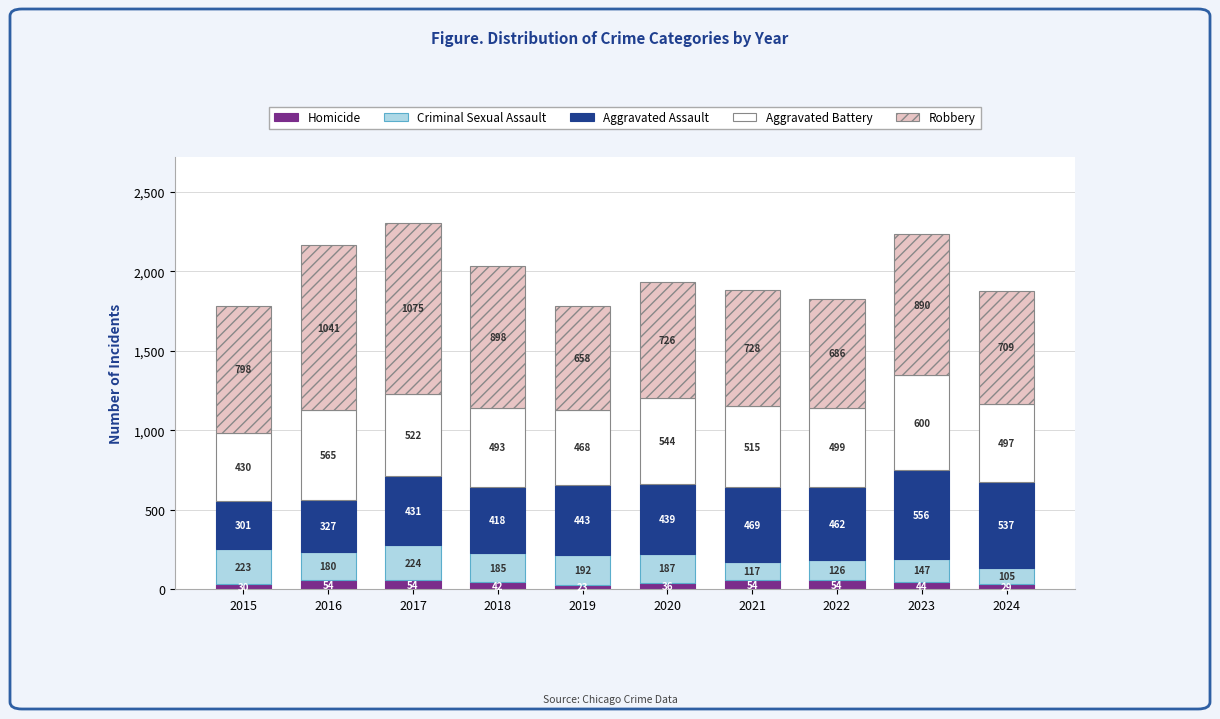

Are the bars grouped side by side (vs. stacked)?

No